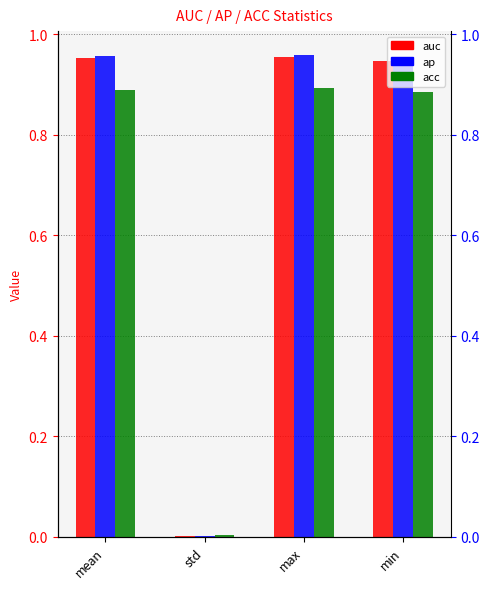

Reading right to left, list all the values displayed in this chart.

auc: 0.9	1.0	0.0	1.0
ap: 1.0	1.0	0.0	1.0
acc: 0.9	0.9	0.0	0.9